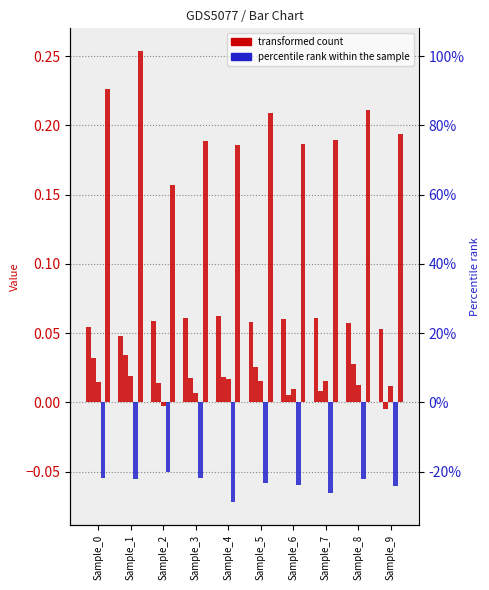

Which has a higher value, Sample_5 or Sample_1?

Sample_5